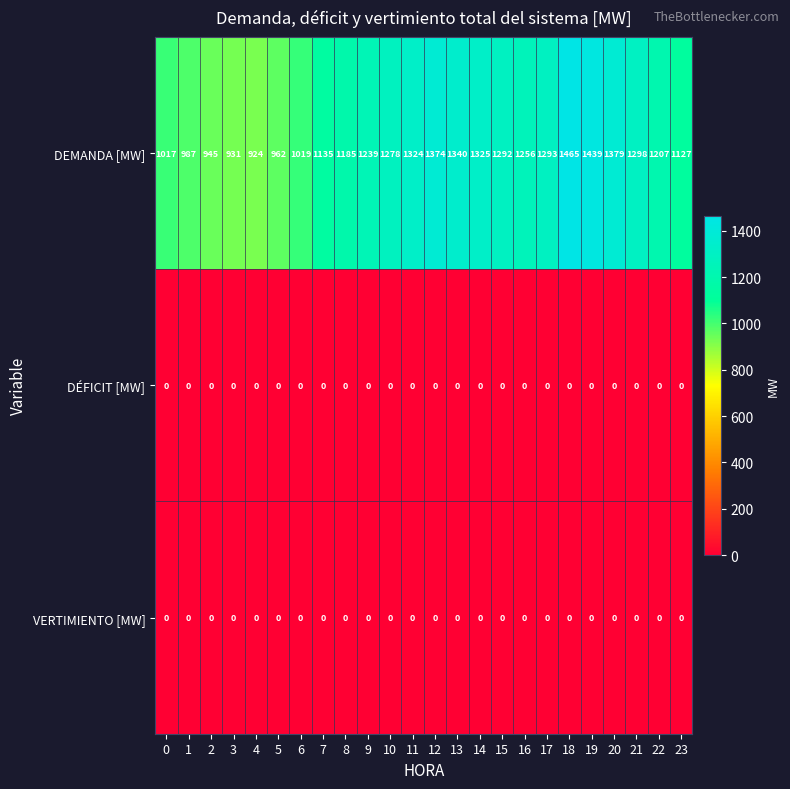

What is the difference between the highest and lowest values at 0?

1017